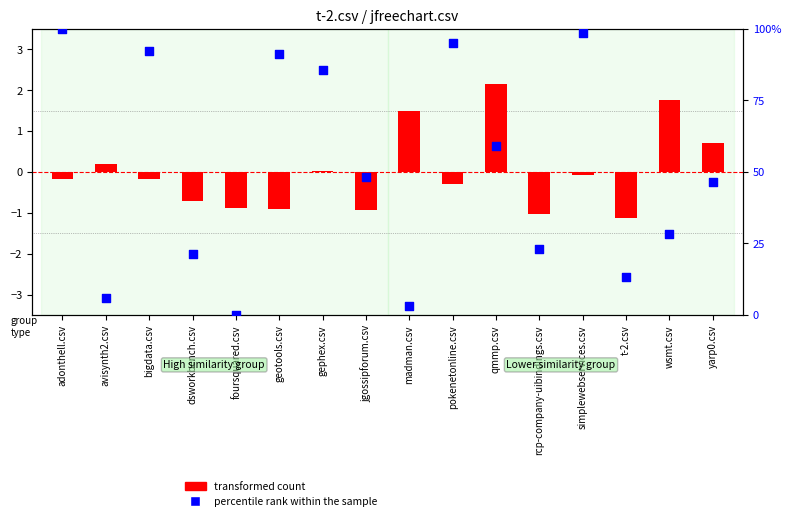

What is the total value across all series at geotools.csv?

90.2